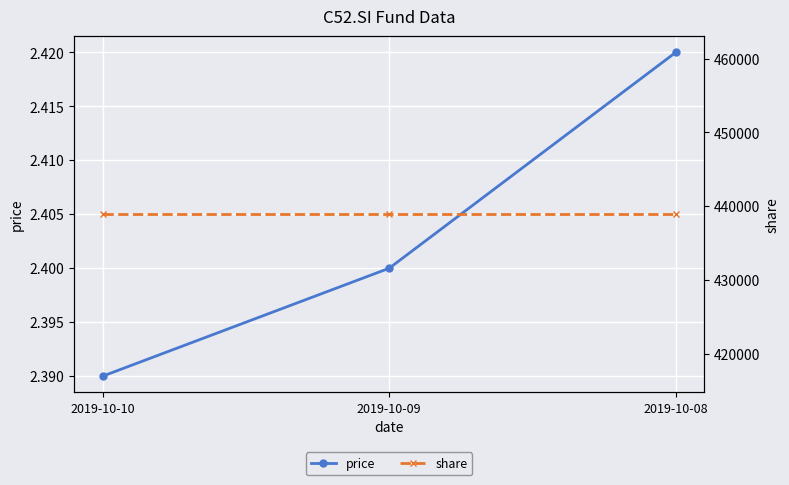

Which series has the widest spread of values?

price